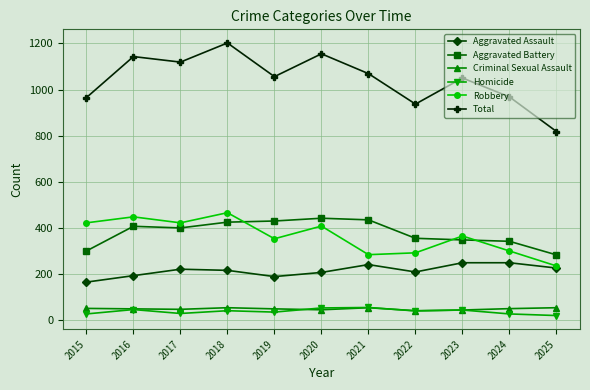

What is the maximum value for Total?

1202